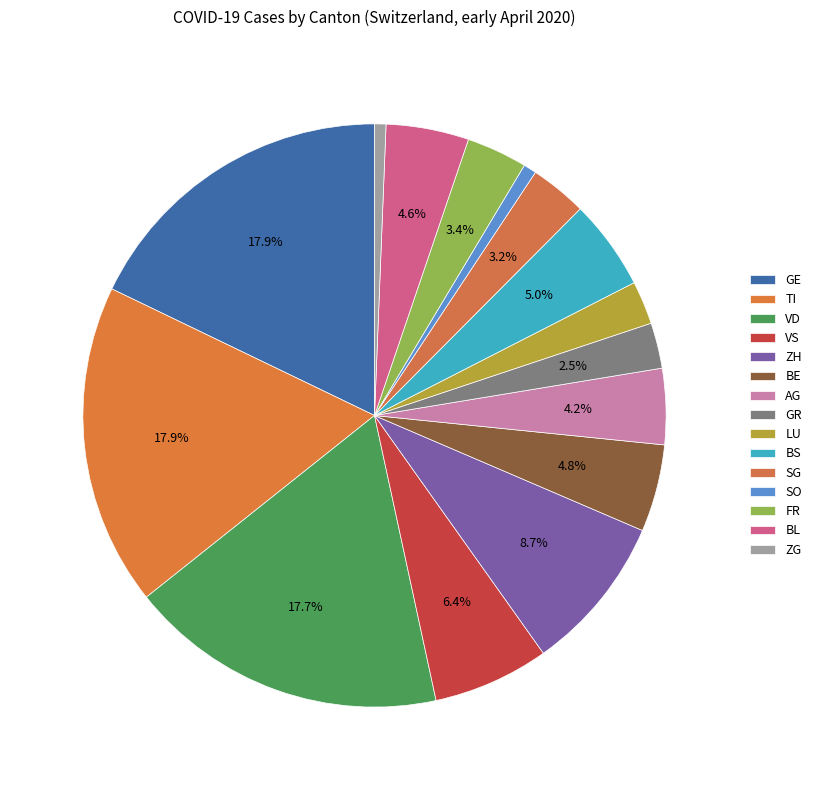

How many segments does this pie chart have?

15